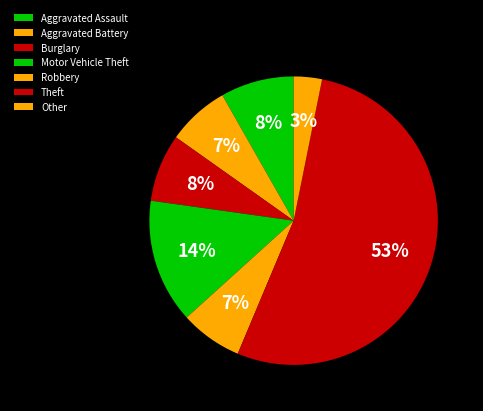

Between Motor Vehicle Theft and Robbery, which is larger?

Motor Vehicle Theft